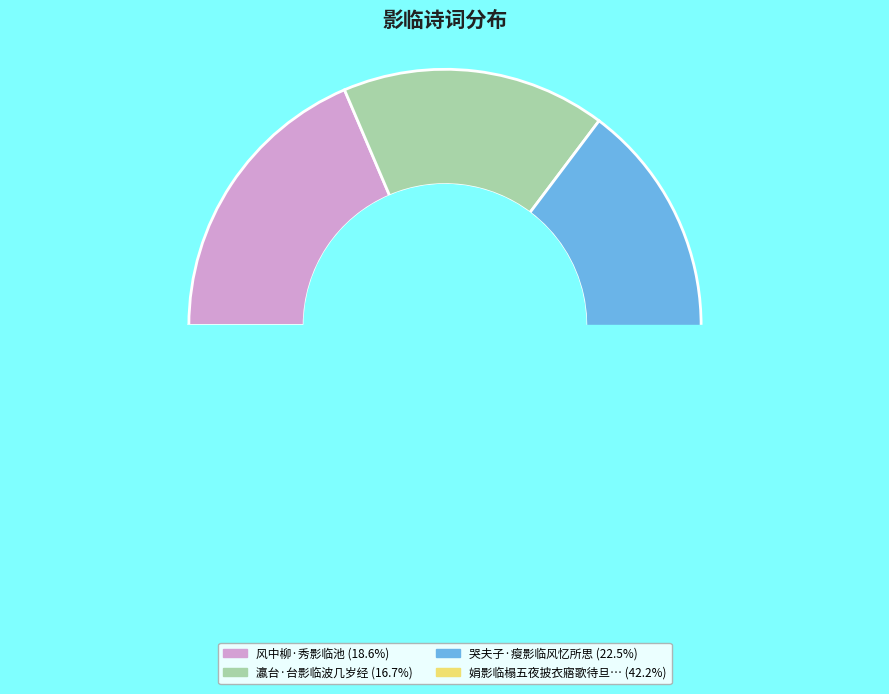

How much of the chart is everything except 瀛台·台影临波几岁经?

83.3%